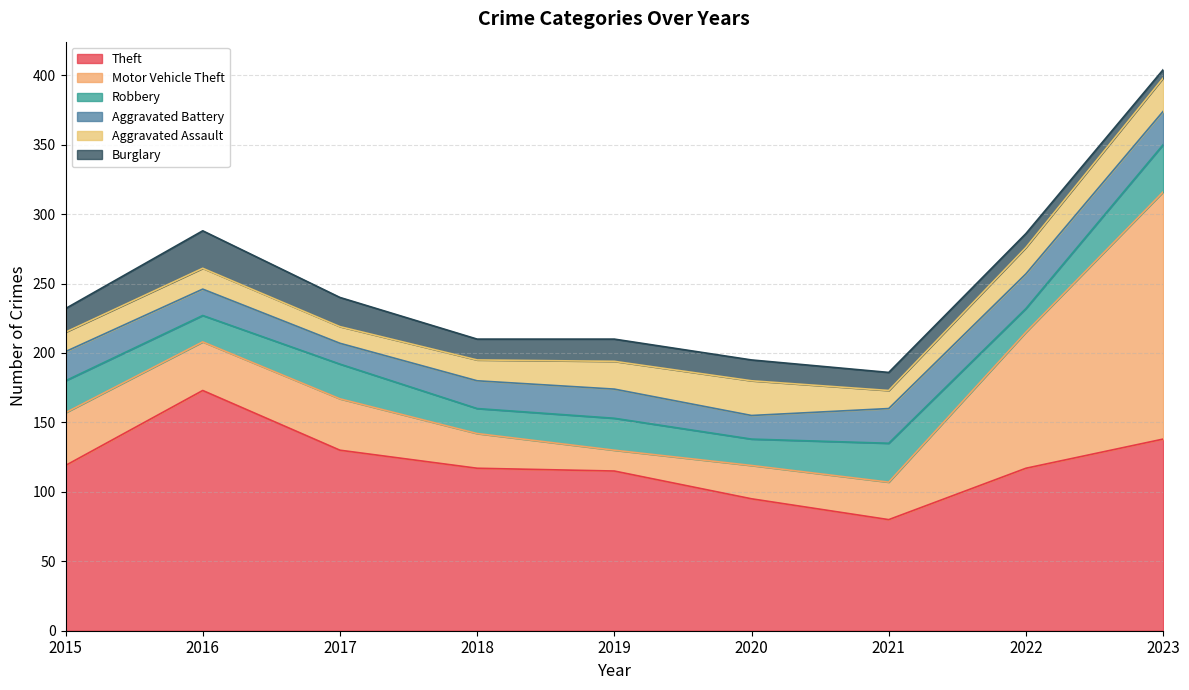

What is the difference between the second highest and minimum values in the Burglary series?

15